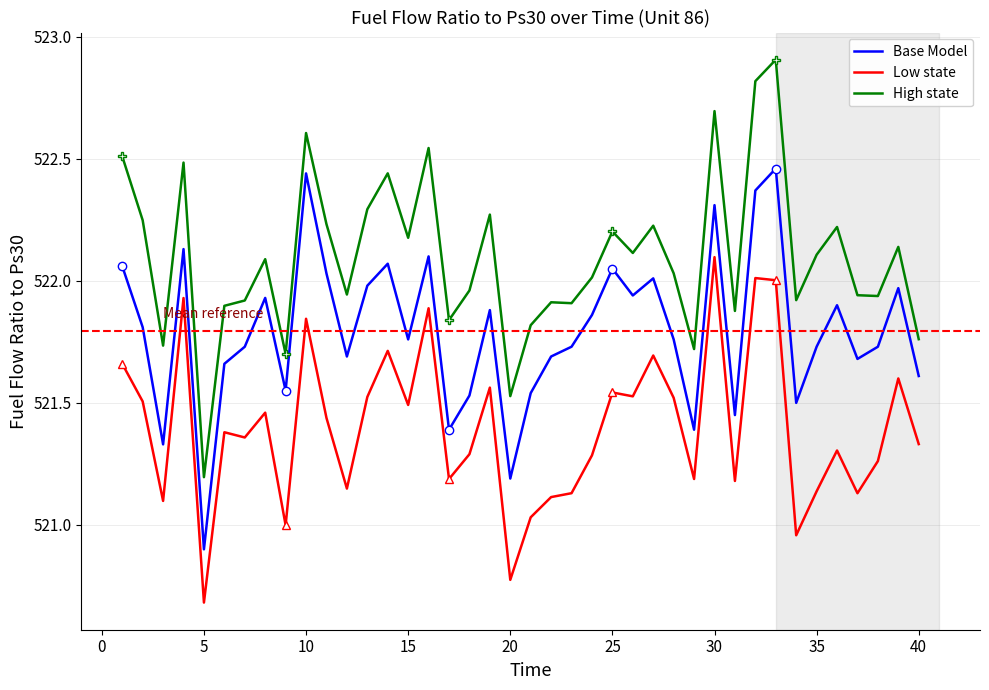

True or false: Base Model and High state intersect in this chart.

False